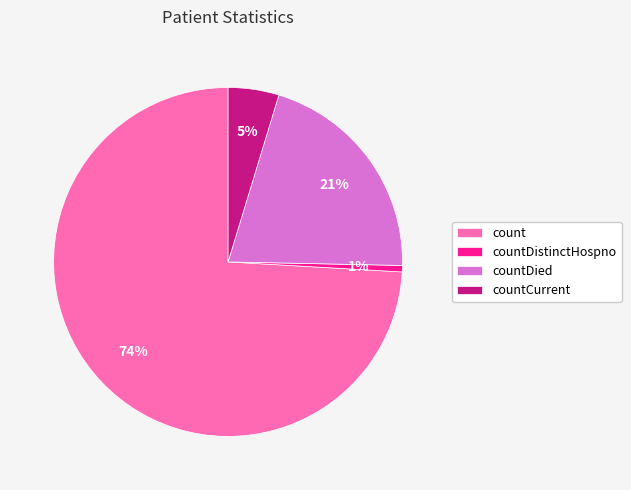

To the nearest percent, what is the average slice percentage?

25%